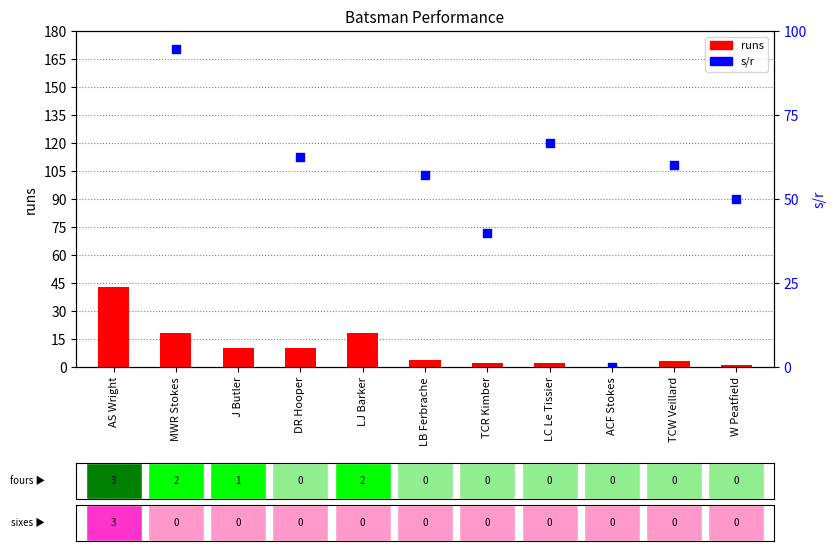

Which series contains the lowest Y value?

runs